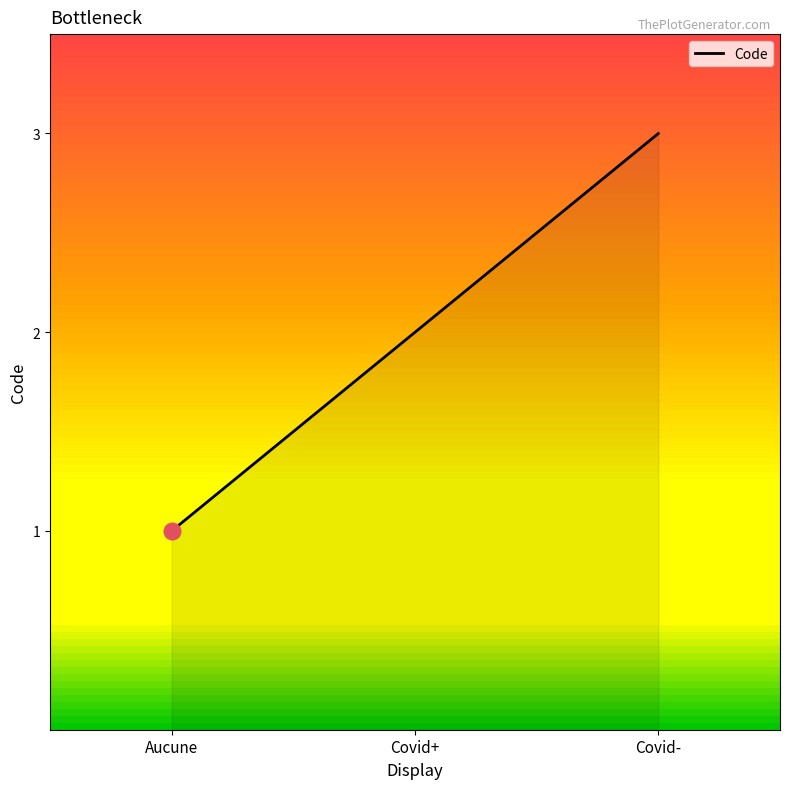

Reading left to right, list all the values displayed in this chart.

1	2	3